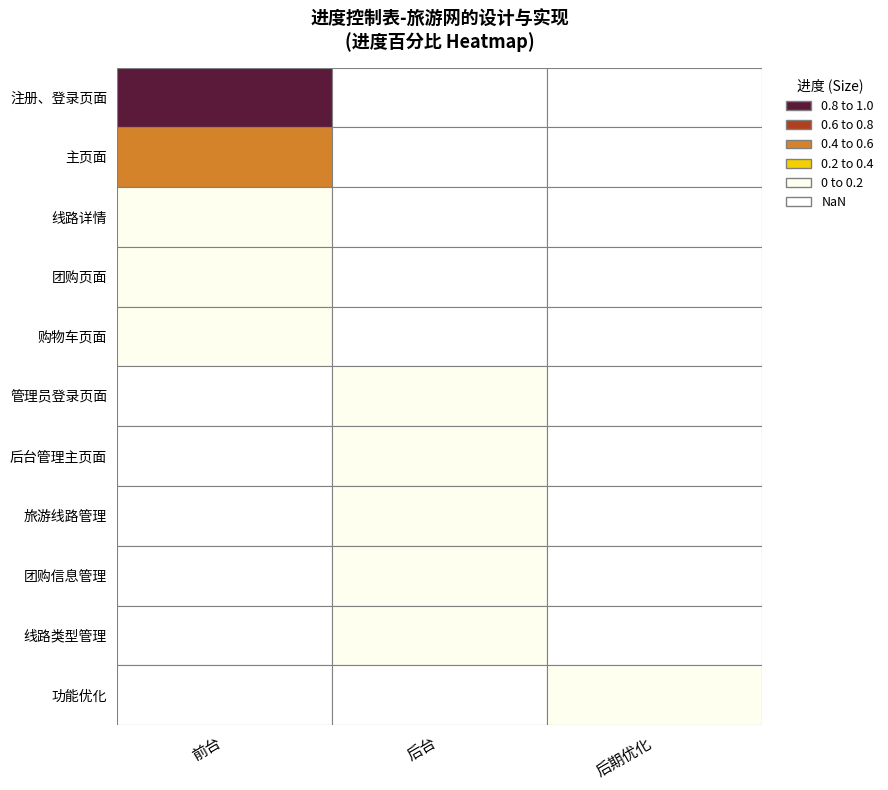

What is the total value across all series at 主页面?

0.5